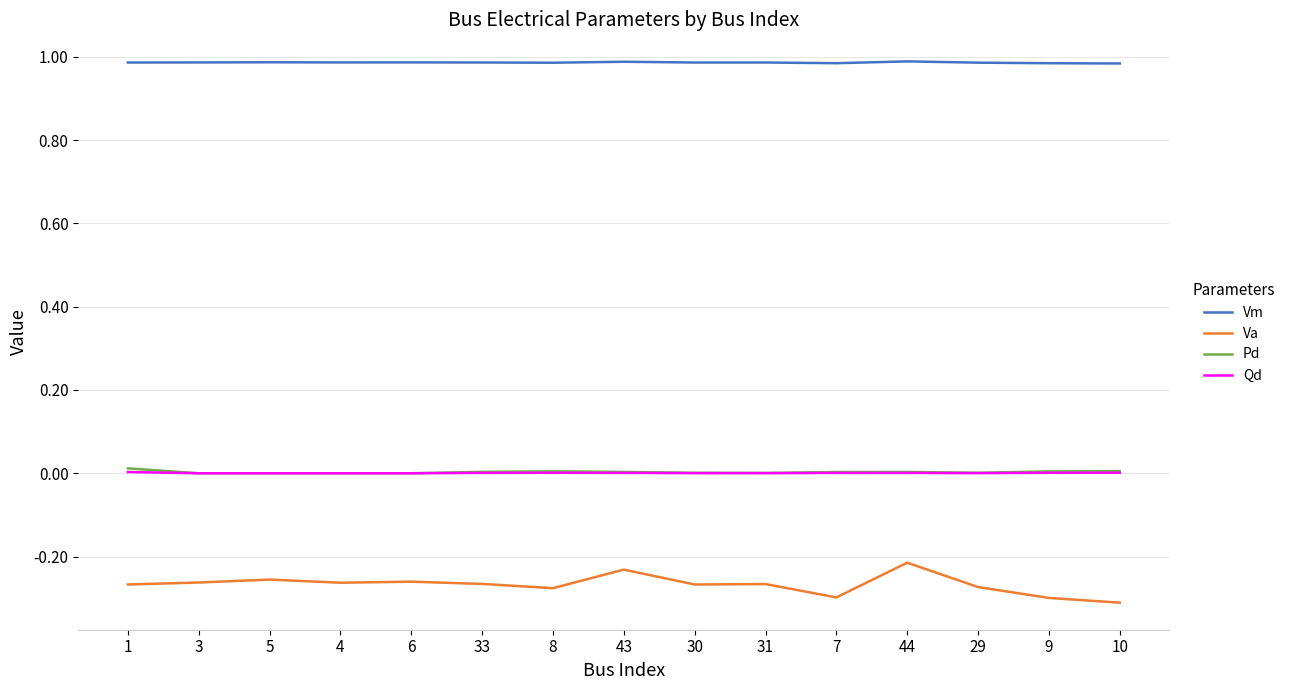

True or false: Qd has a value of 0.0 at 9.

True